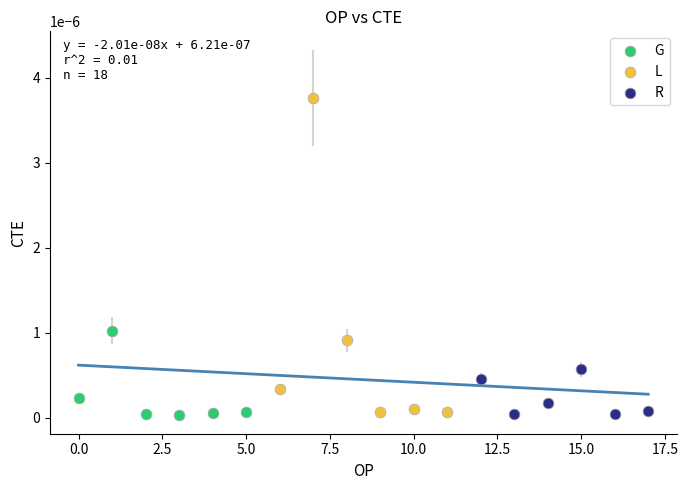

Which series reaches the maximum Y coordinate?

L